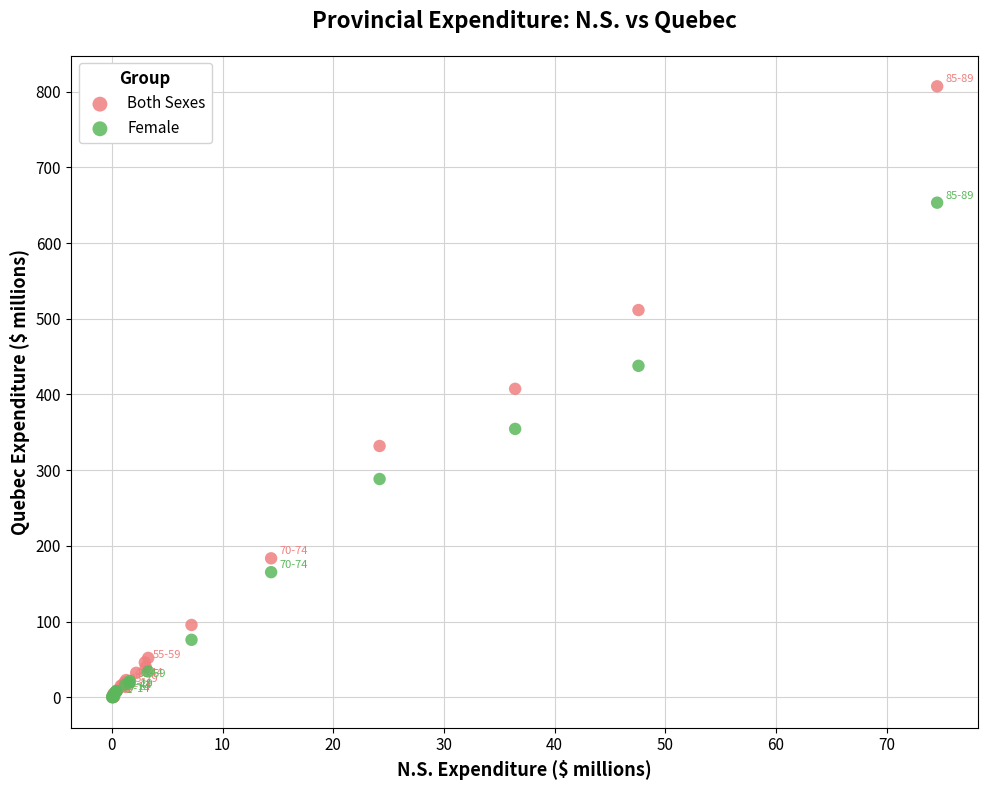

Which series reaches the maximum Y coordinate?

Both Sexes